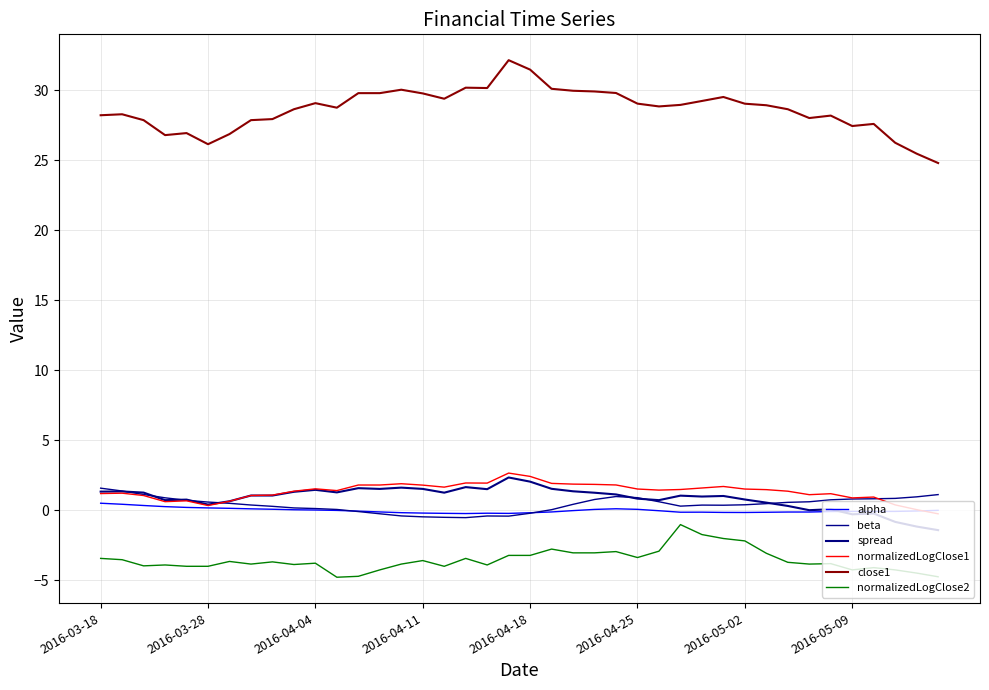

Does the chart have visible grid lines?

Yes